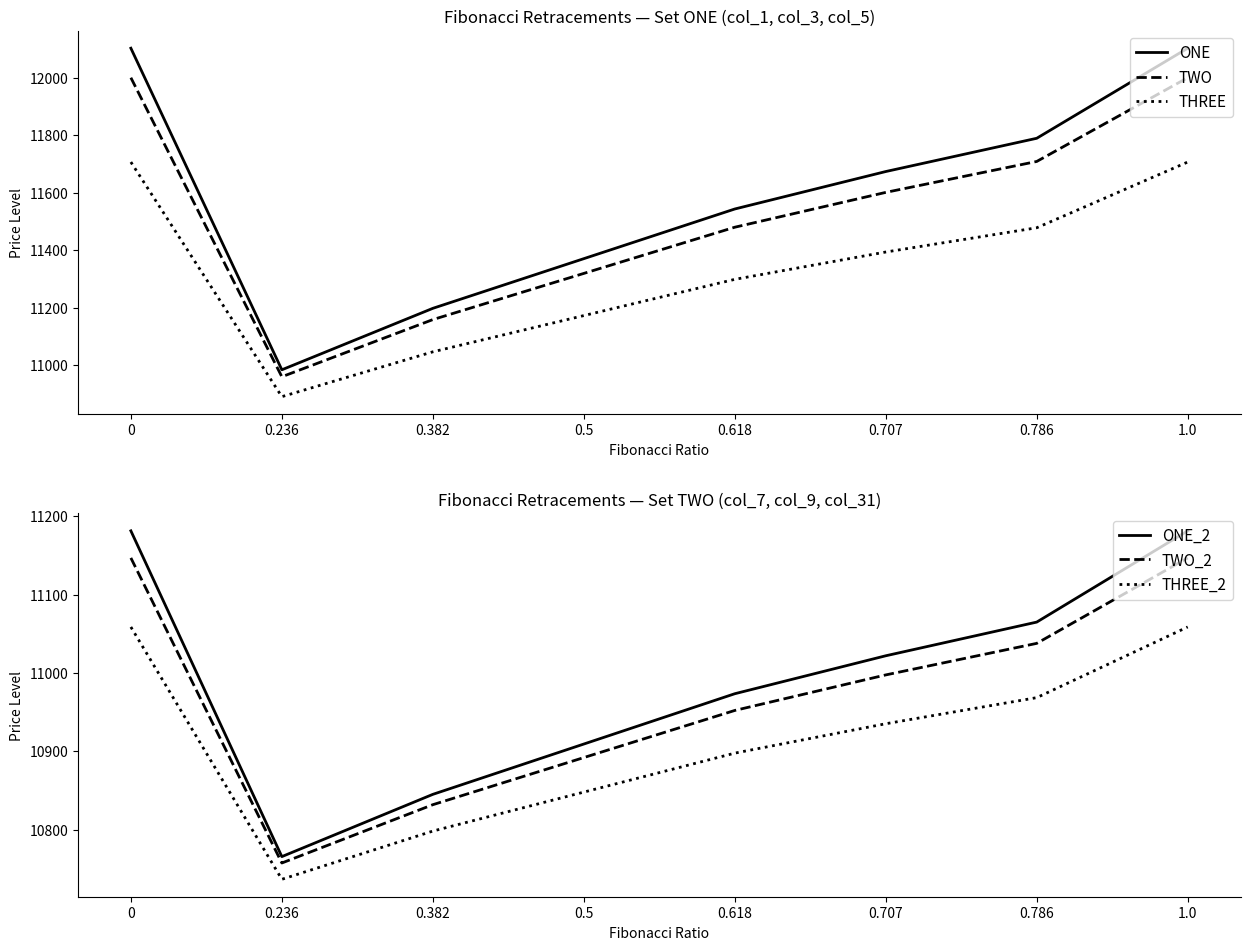

Is it true that THREE_2 equals 11058.8 at 1.0?

True